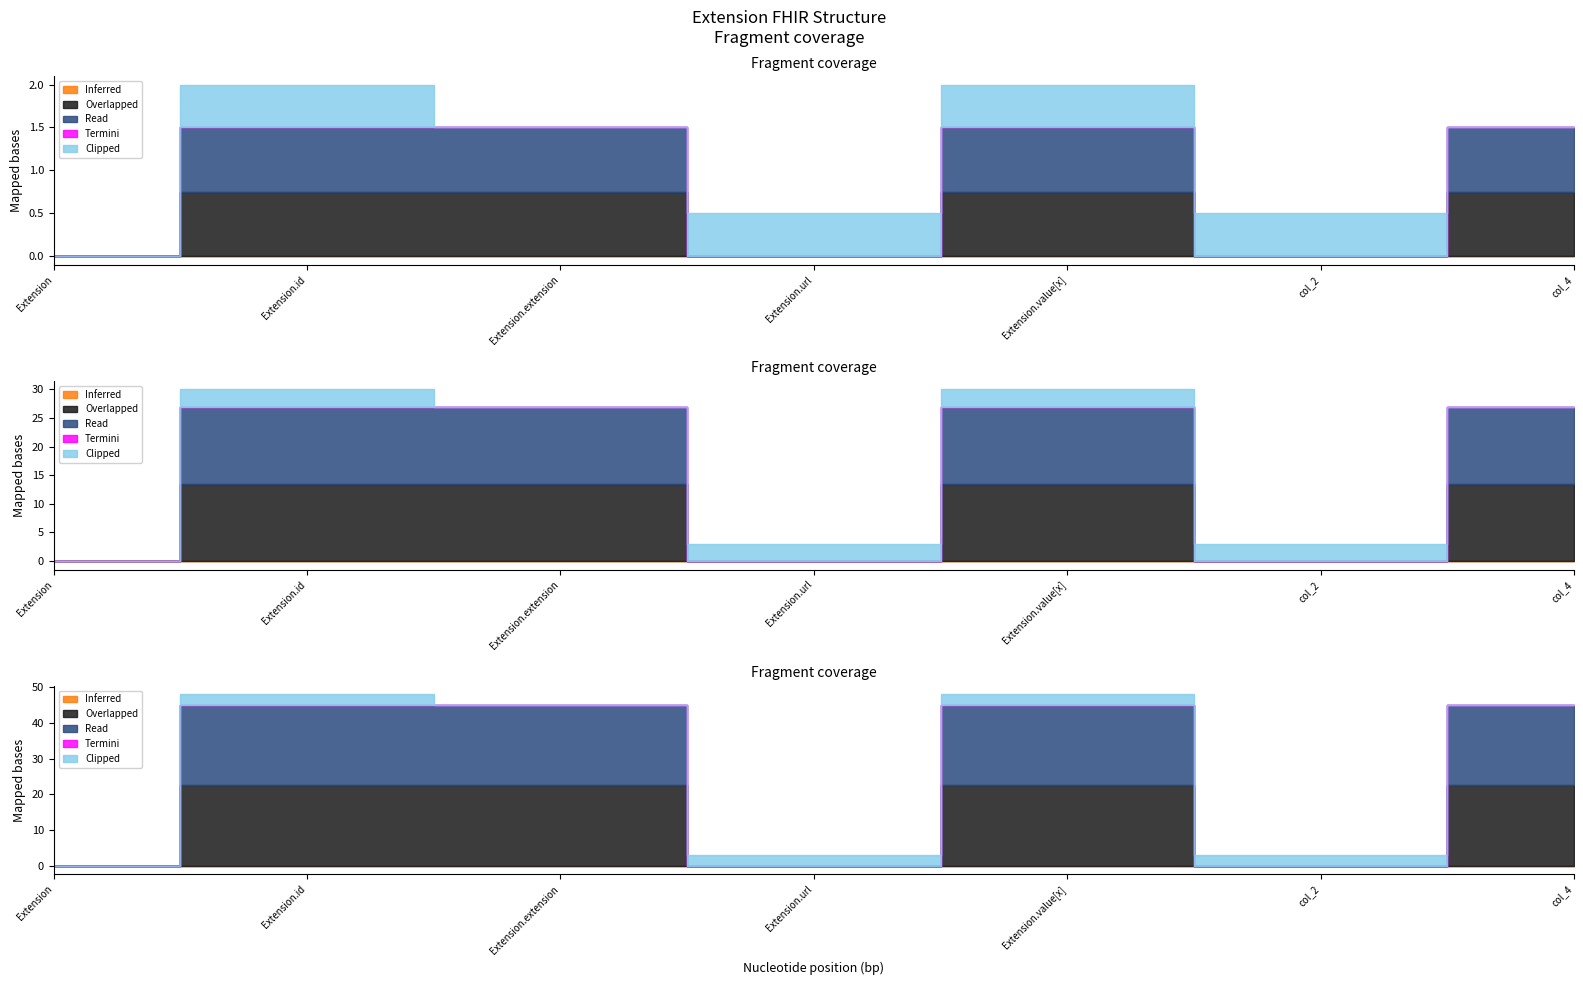

How many distinct data groups are displayed?

5